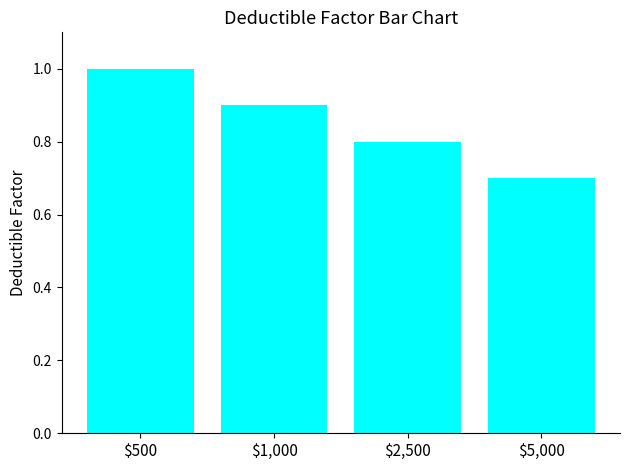

Reading left to right, transcribe all the data shown in this chart.

1.0	0.9	0.8	0.7